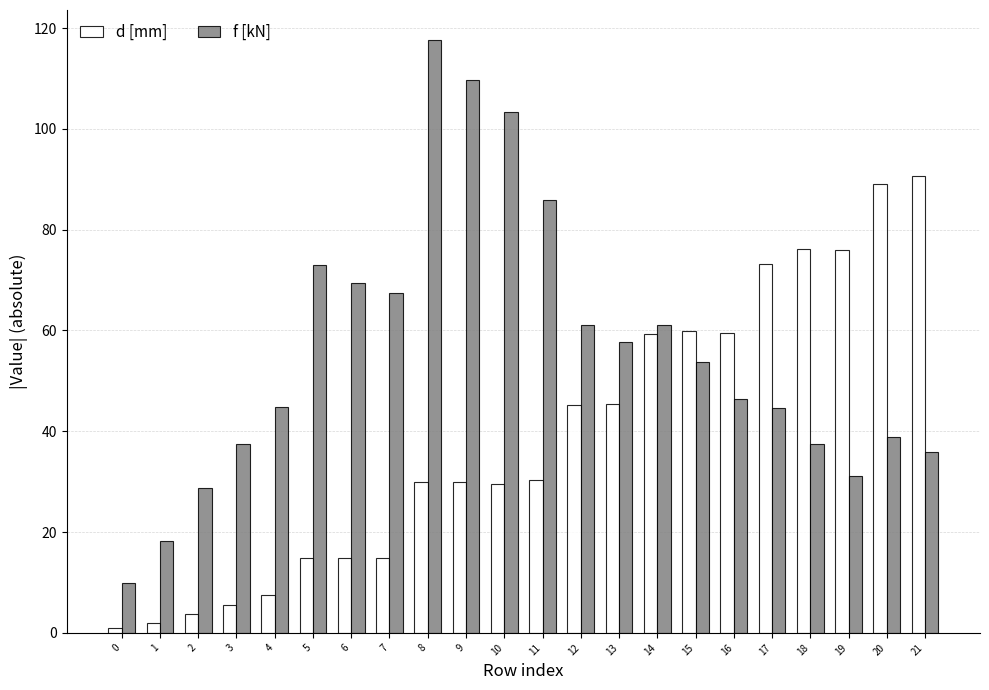

What is the greatest value displayed?

117.7